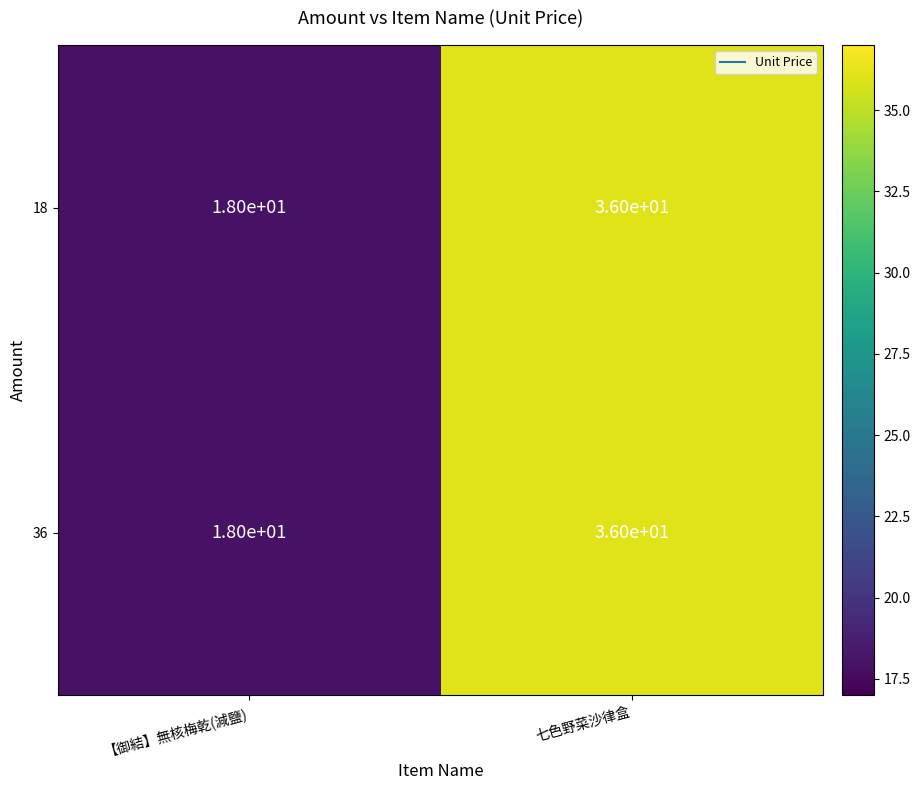

Rank the categories by 18 value from lowest to highest.

【御結】無核梅乾(減鹽), 七色野菜沙律盒